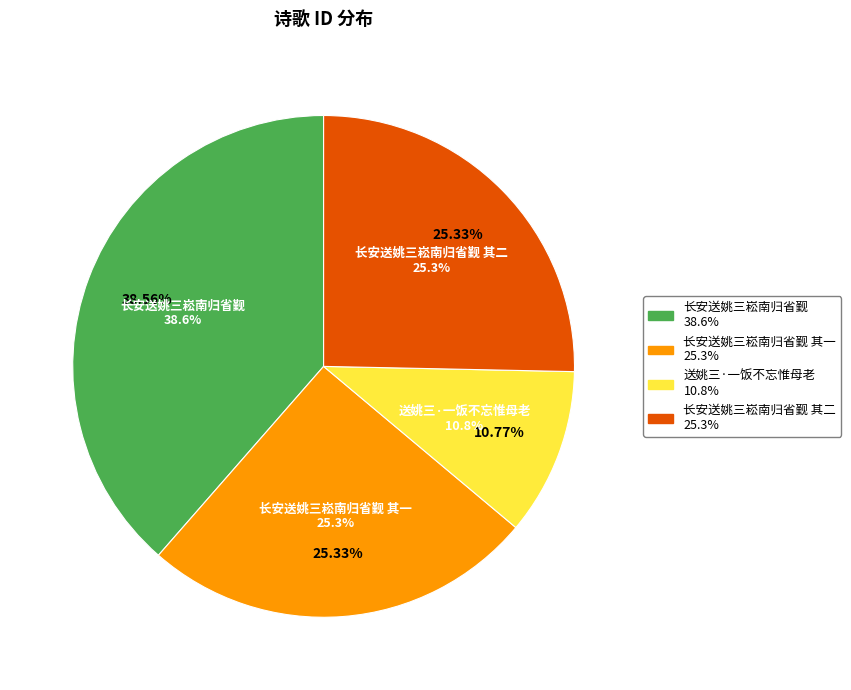

What percentage is the 长安送姚三崧南归省觐 其二 slice, to the nearest percent?

25%